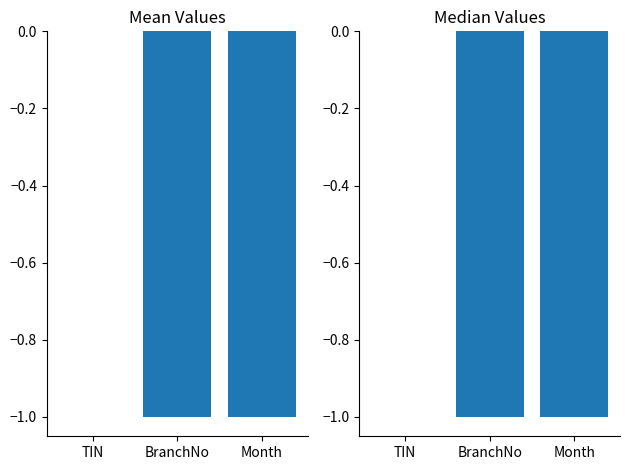

Which category has the lowest value across all series?

Month